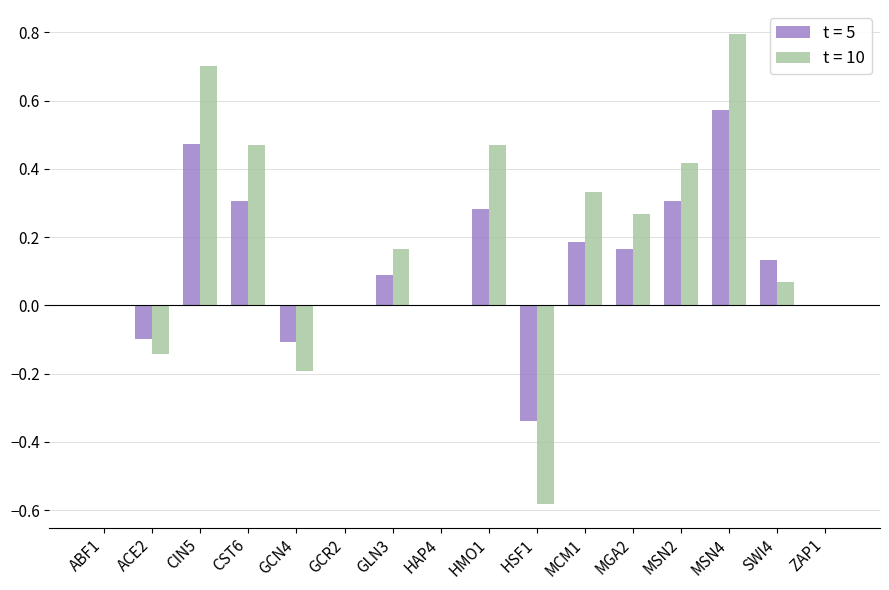

At which category does the chart reach its peak across all series?

MSN4